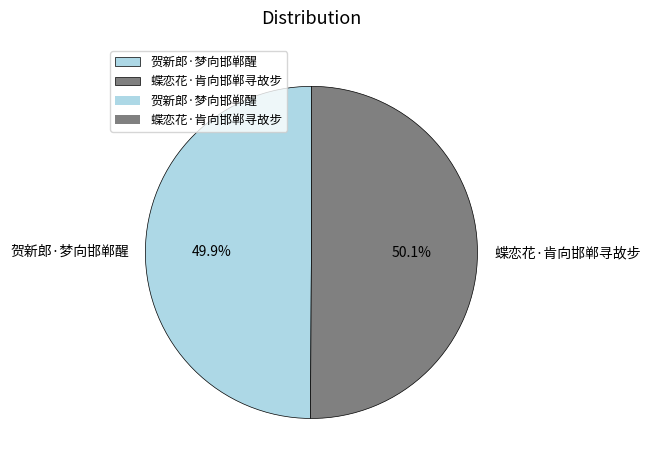

The 蝶恋花·肯向邯郸寻故步 slice represents 37% of the pie. True or false?

False